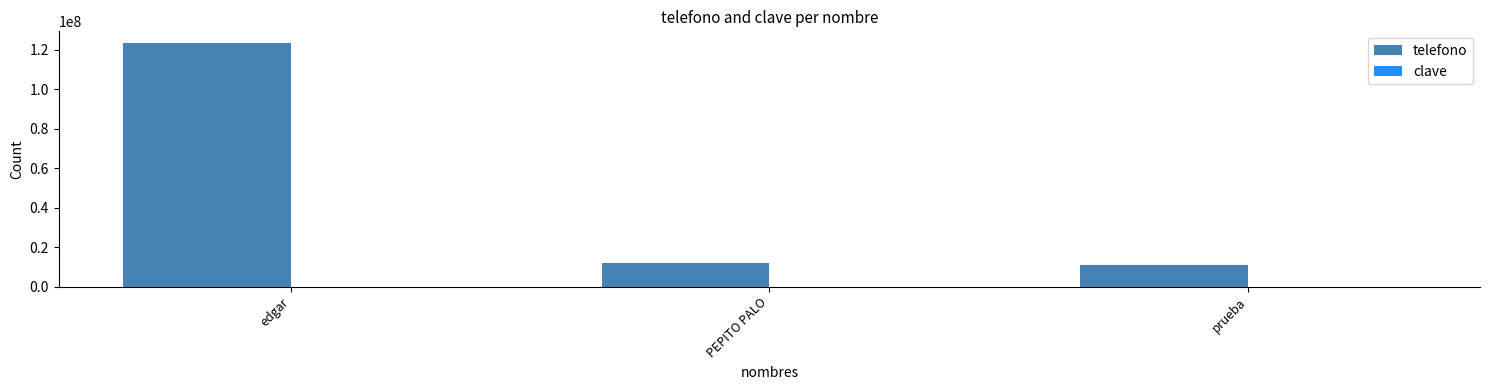

Which series changed the most between edgar and PEPITO PALO?

telefono